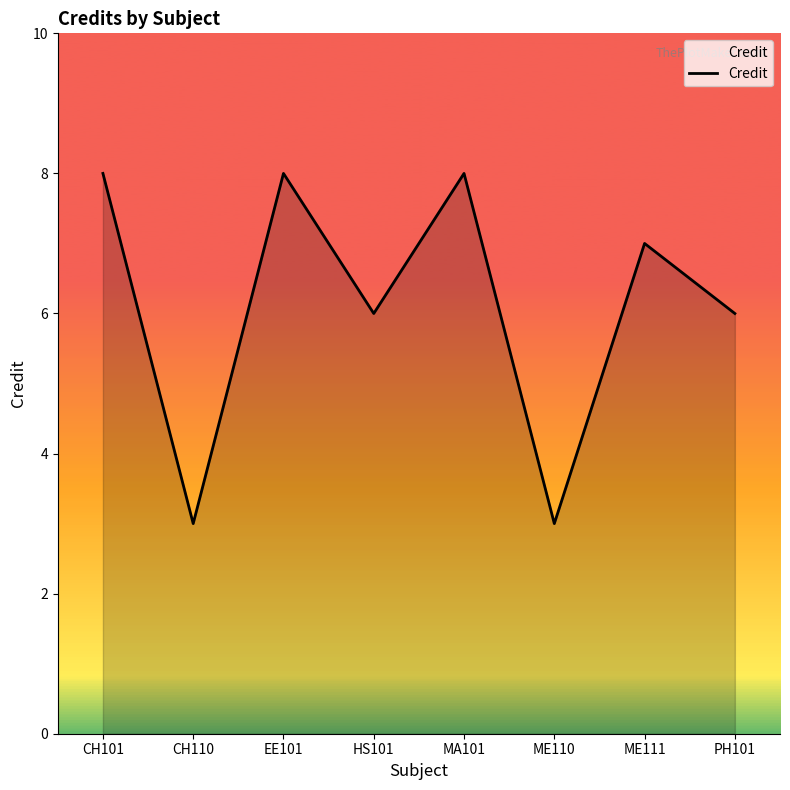

Approximately how many times larger is the value at CH110 compared to HS101?

0.5